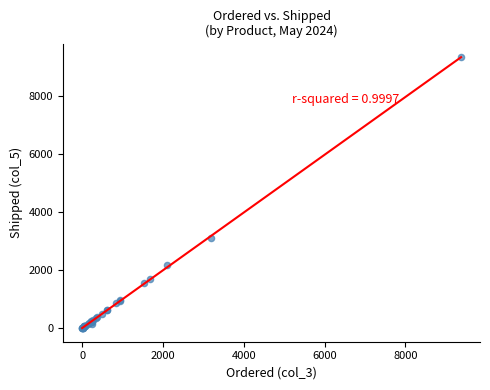

What Y value in the scatter plot is closest to 4660?

3120.8